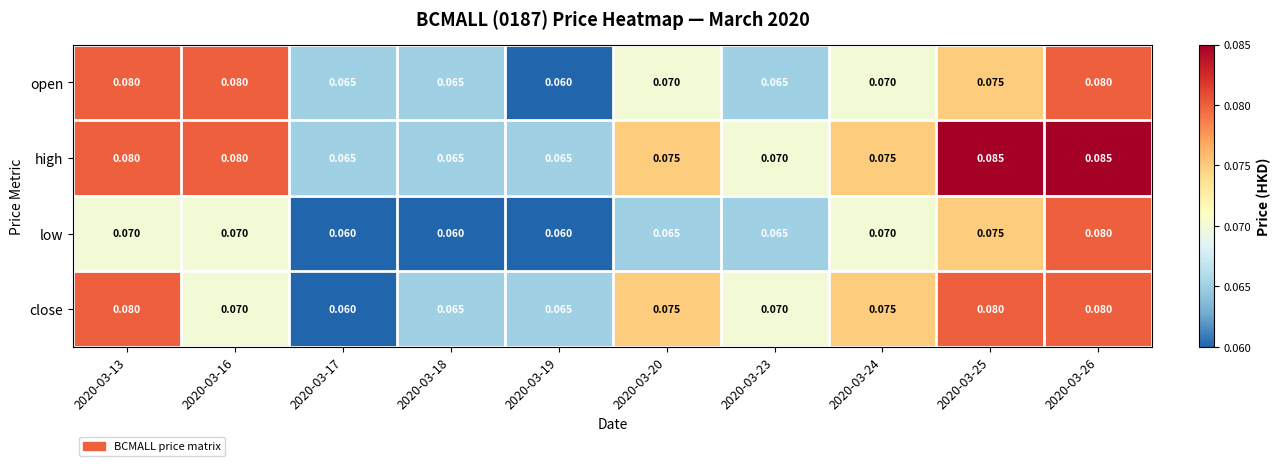

Between 2020-03-17 and 2020-03-20, which series saw the biggest shift?

close